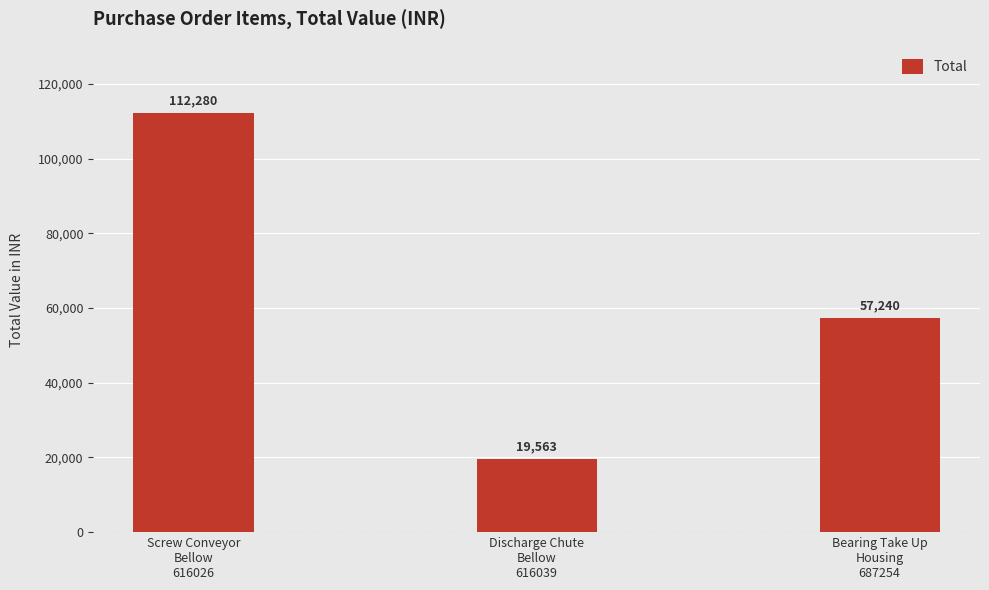

List the labels in order of value, smallest first.

Discharge Chute
Bellow
616039, Bearing Take Up
Housing
687254, Screw Conveyor
Bellow
616026